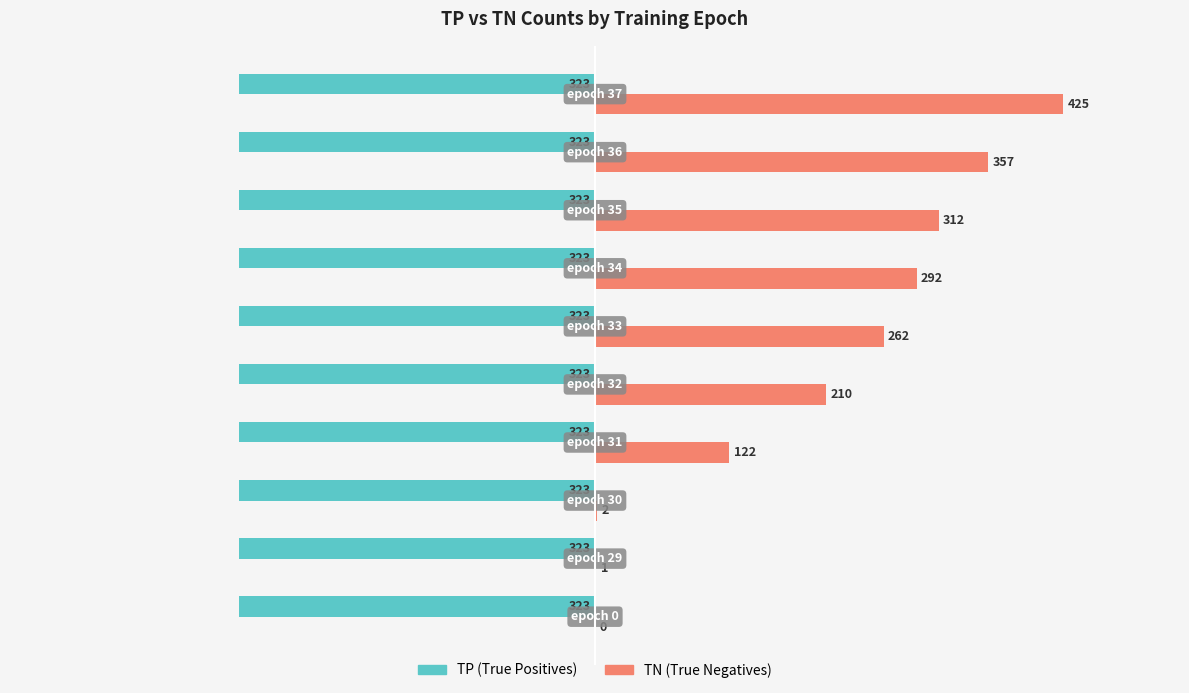

How many distinct data groups are displayed?

2